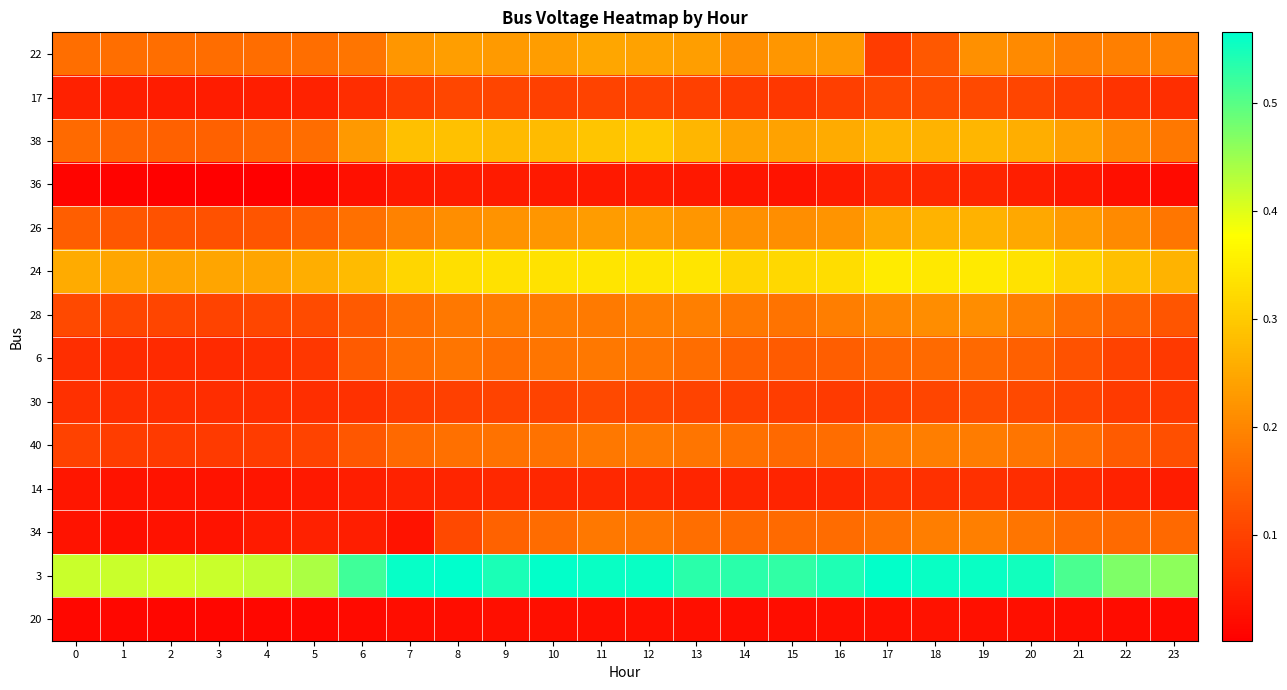

The 17 series shows 0.1 at 10. True or false?

True